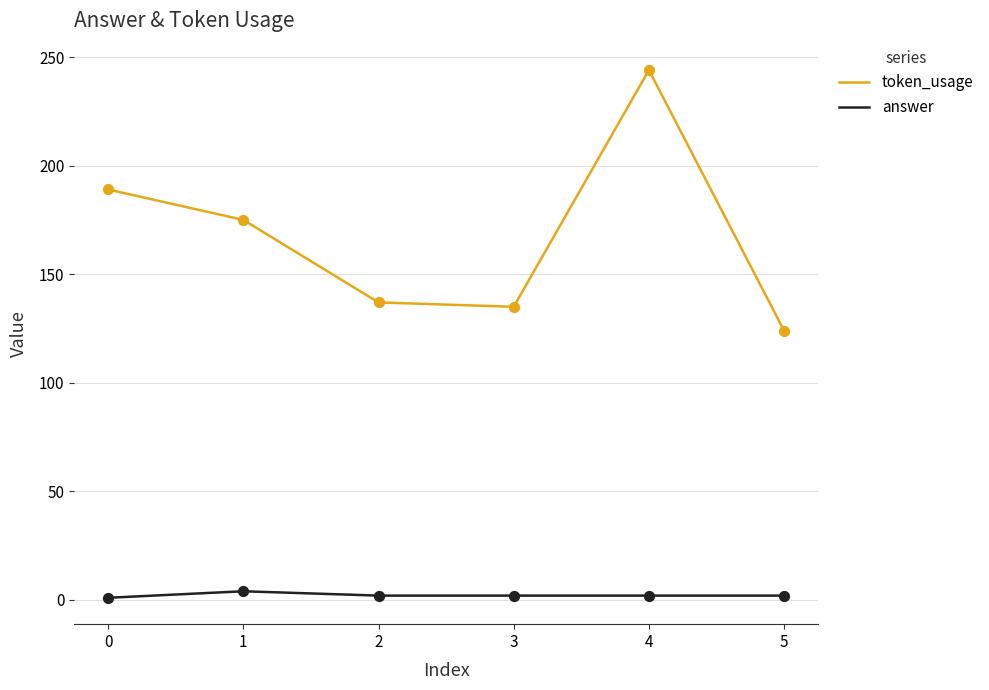

At how many categories does at least one series exceed 139?

3